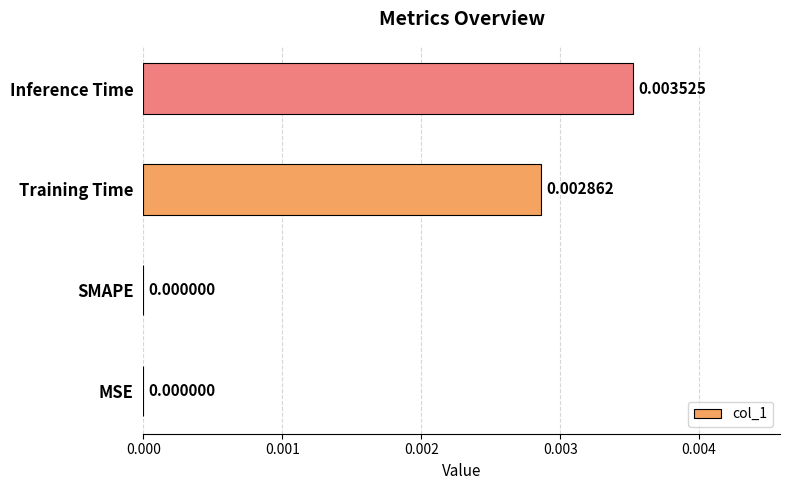

Between Training Time and MSE, which is larger?

Training Time